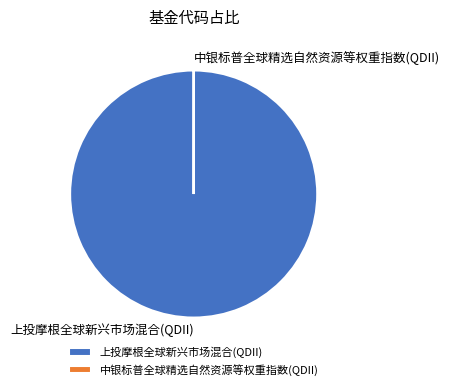

Which slice represents more than half of the pie?

上投摩根全球新兴市场混合(QDII)